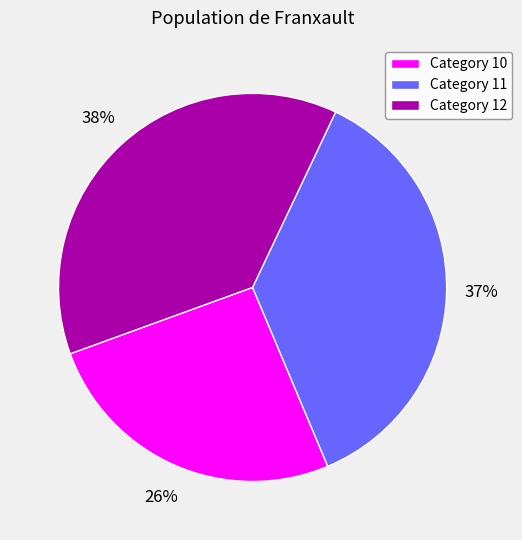

What is the largest slice in the pie chart?

Category 12